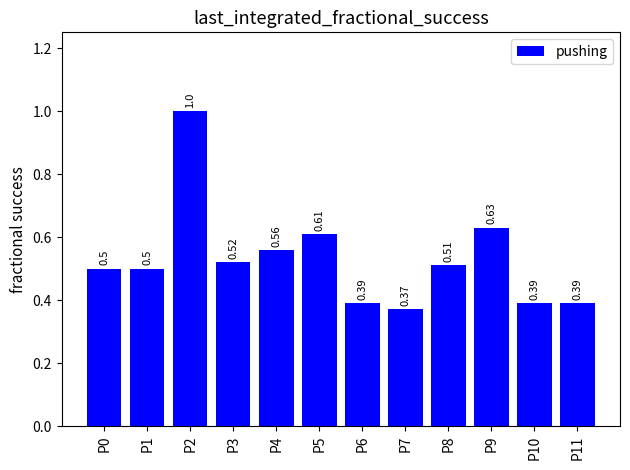

Which has a higher value, P6 or P4?

P4